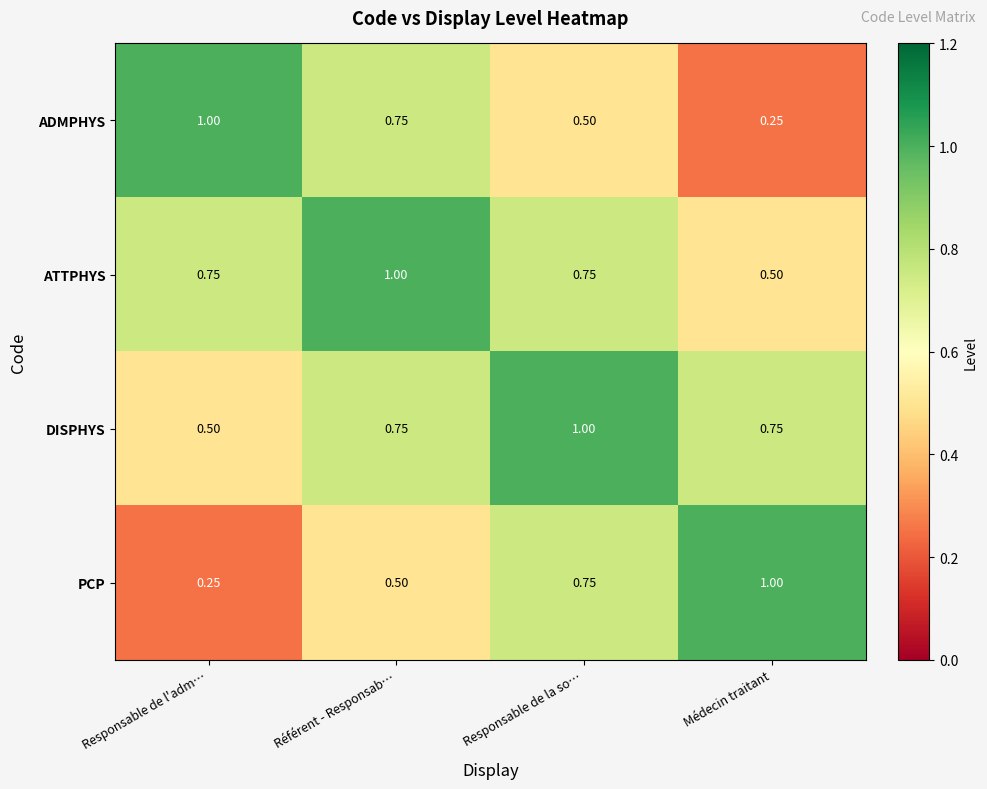

At which label does ATTPHYS reach its peak?

Référent - Responsab…